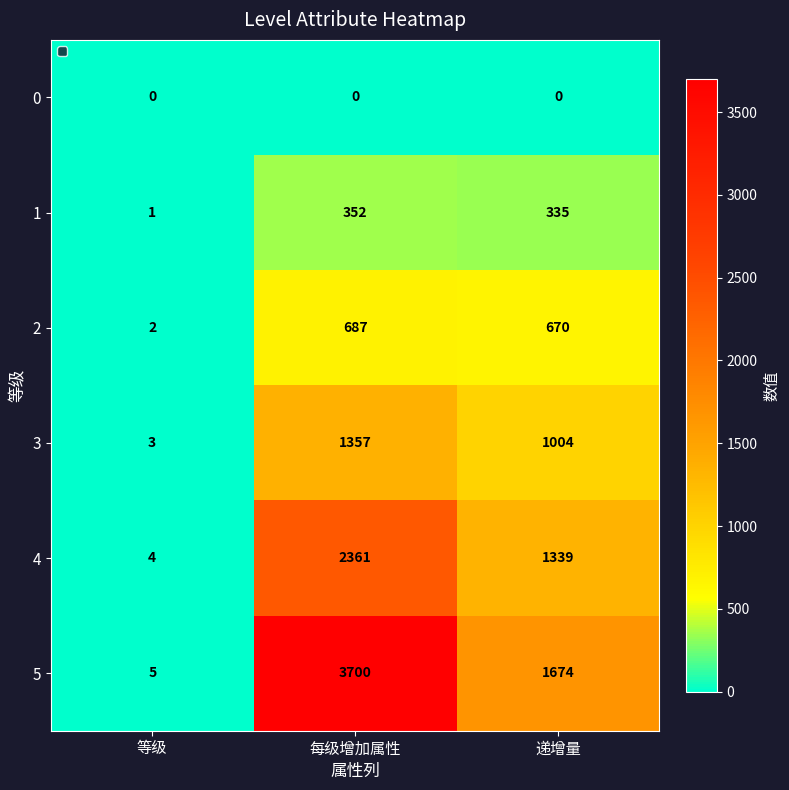

At which label does 1 first exceed 335?

每级增加属性